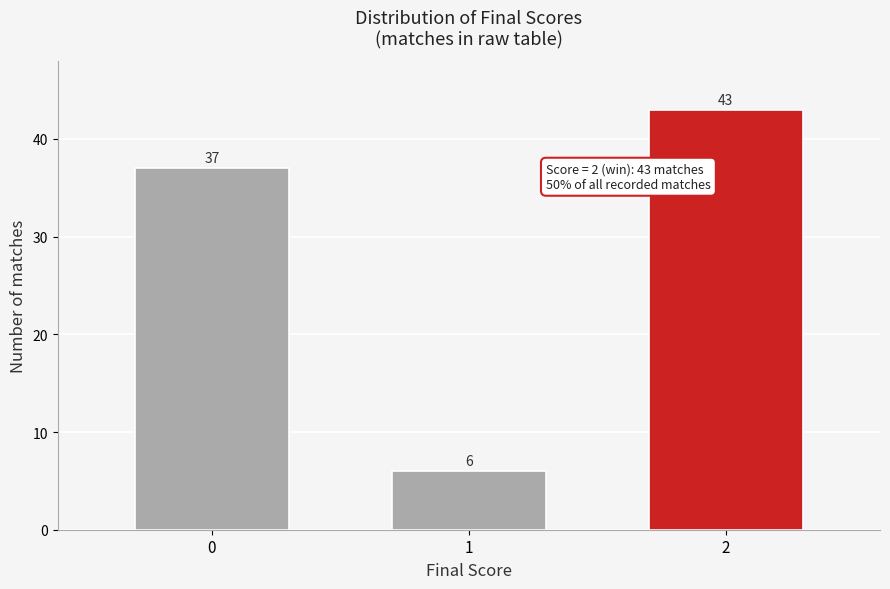

Reading left to right, extract all data points from this chart.

0=37	1=6	2=43